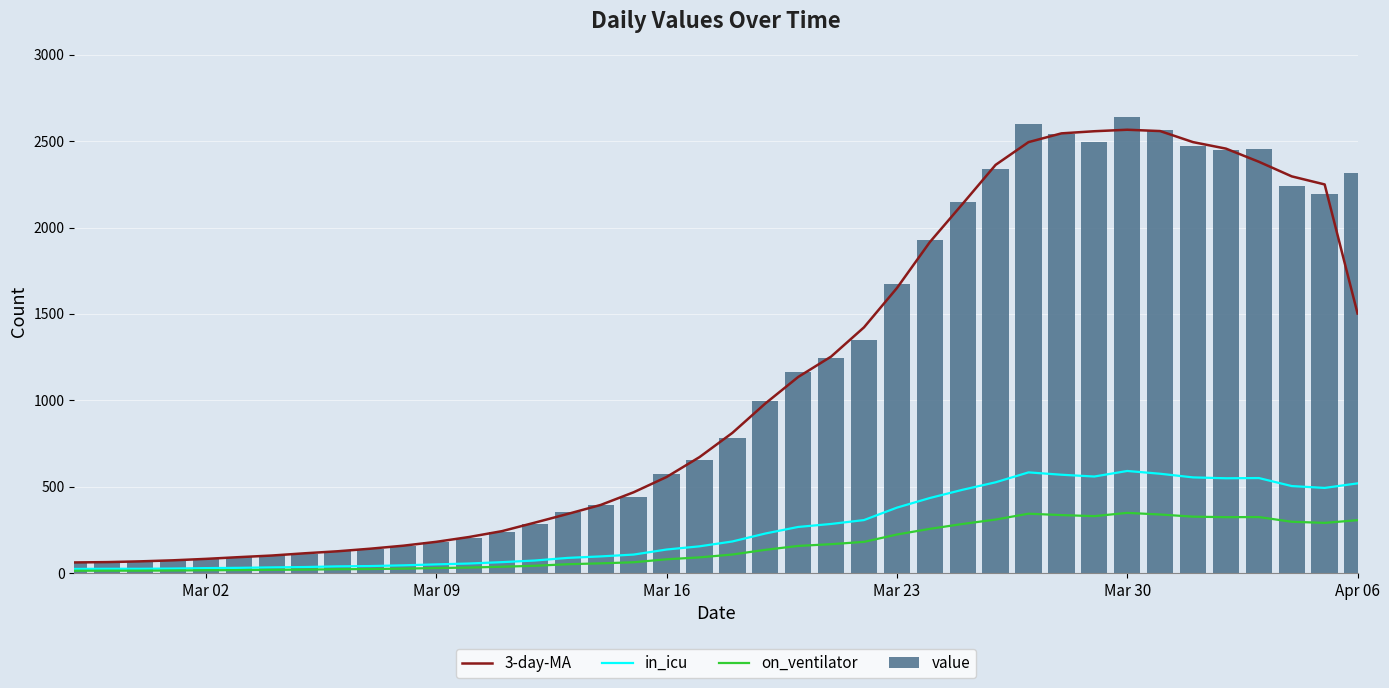

What is the highest value of the in_icu series?

590.6